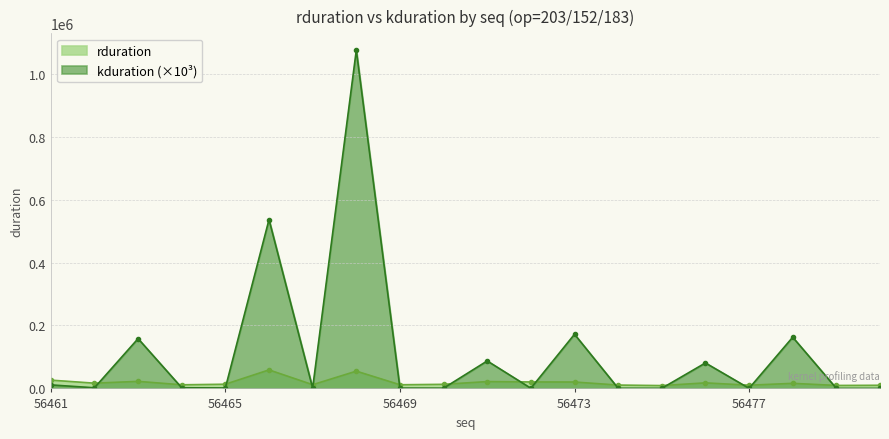

After their last crossing, which series has the higher values: rduration or kduration?

rduration